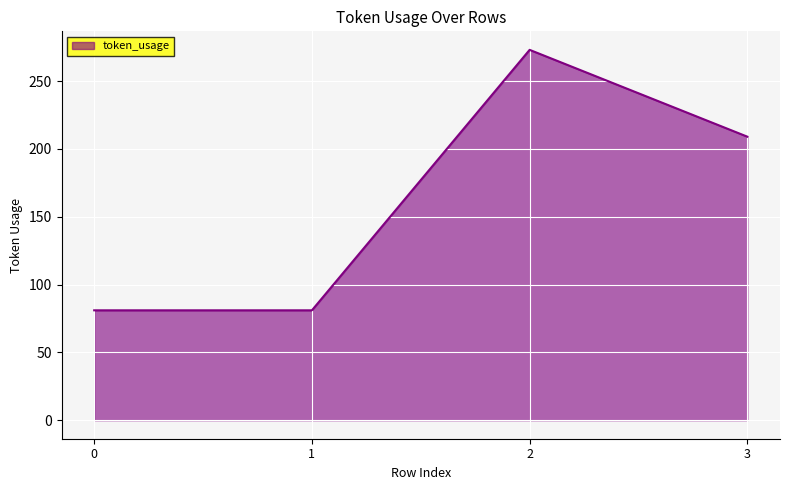

Reading left to right, extract all data points from this chart.

0=81	1=81	2=273	3=209